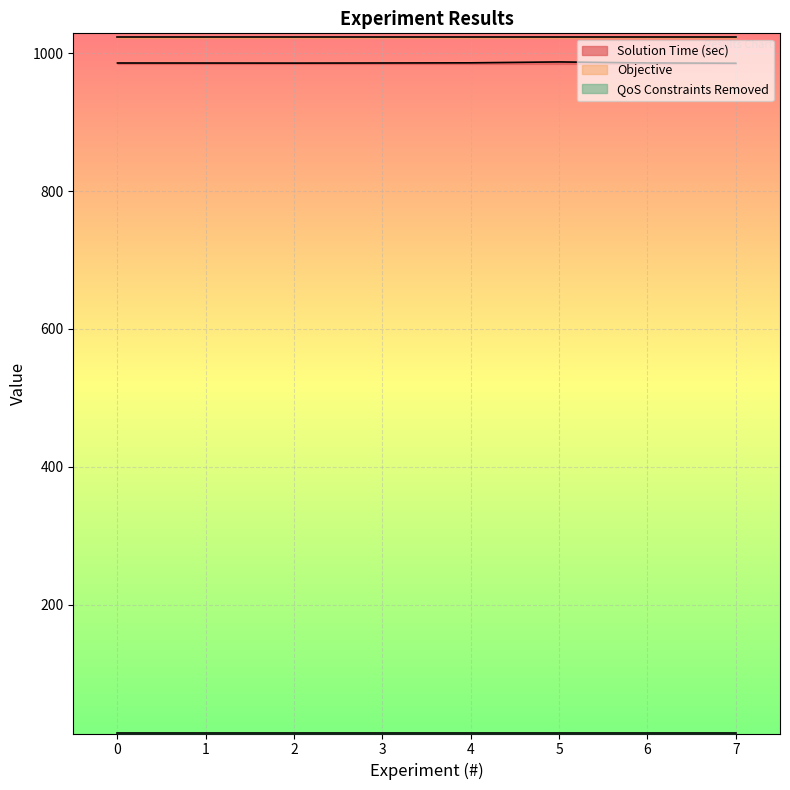

Is it true that Solution Time (sec) equals 985.9 at 2?

True